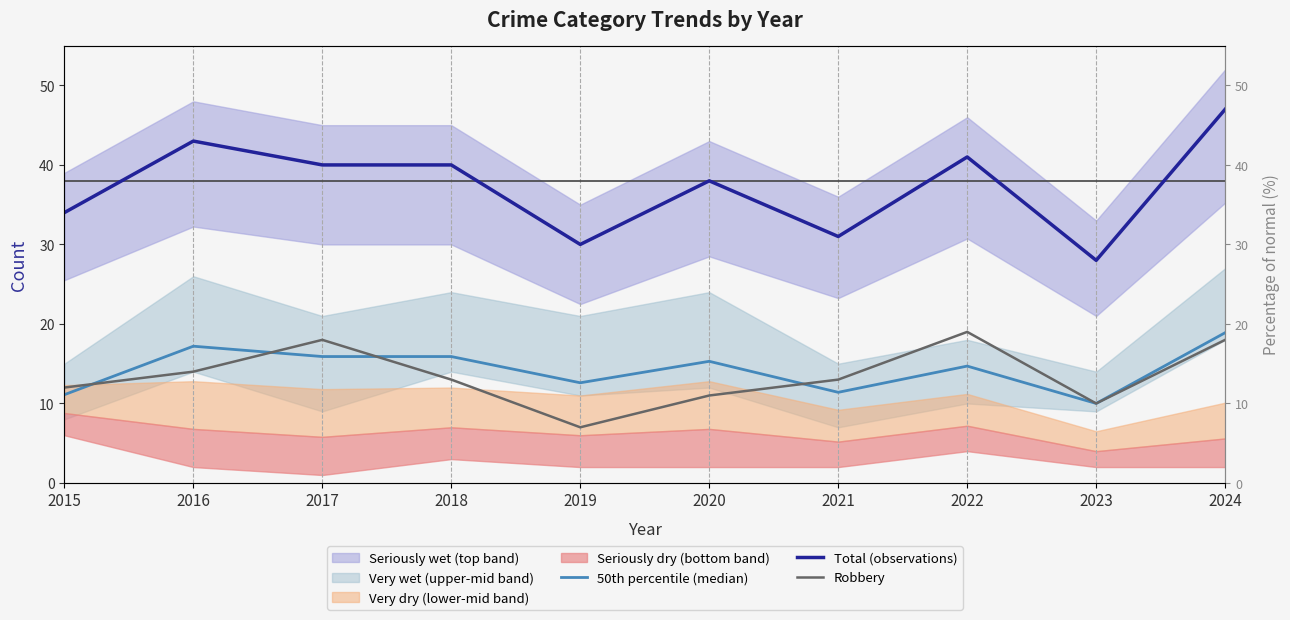

Reading right to left, transcribe all the data shown in this chart.

50th percentile (median): 18.9	10.0	14.7	11.4	15.3	12.6	15.9	15.9	17.2	11.1
Total (observations): 47.0	28.0	41.0	31.0	38.0	30.0	40.0	40.0	43.0	34.0
Robbery: 18.0	10.0	19.0	13.0	11.0	7.0	13.0	18.0	14.0	12.0